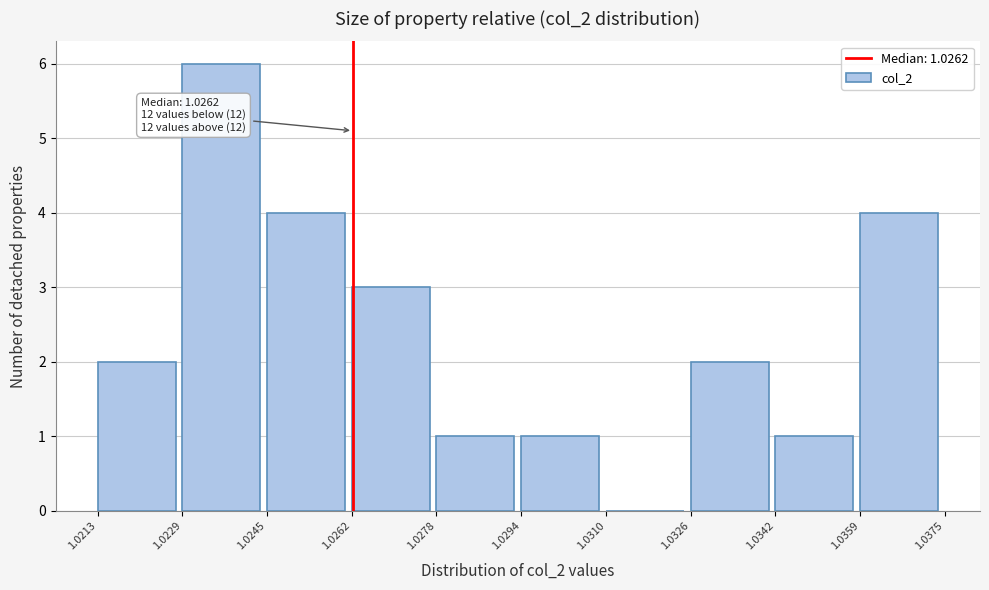

Over which range of the x-axis is the bar tallest?

1.0229 to 1.0245